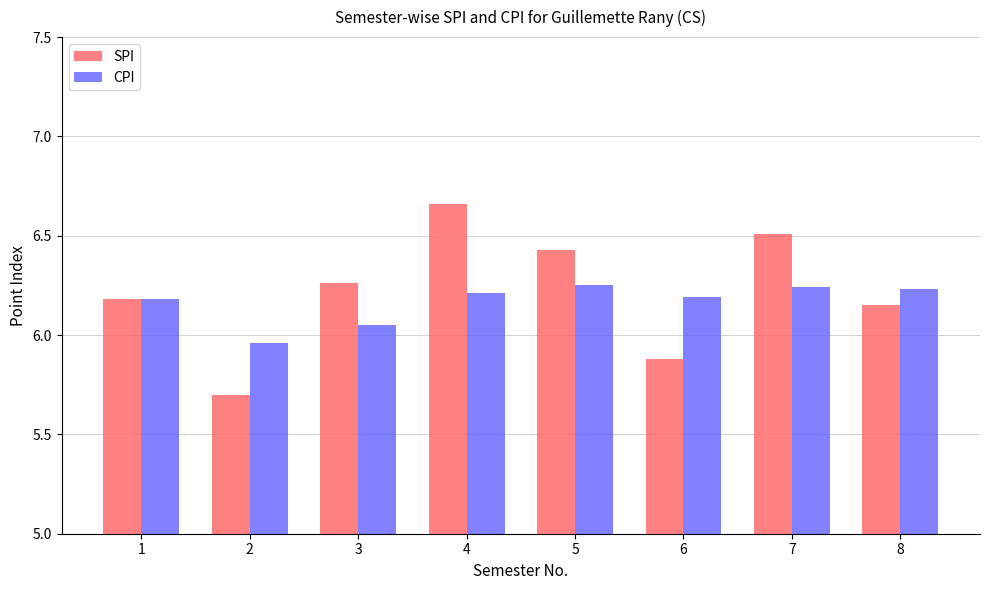

What is the difference between the maximum and minimum values in the SPI series?

1.0